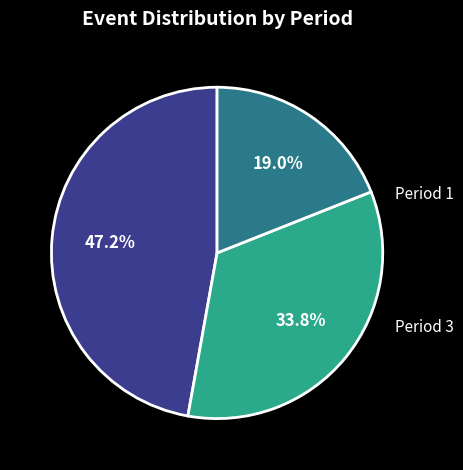

To the nearest percent, what is the average slice percentage?

33%